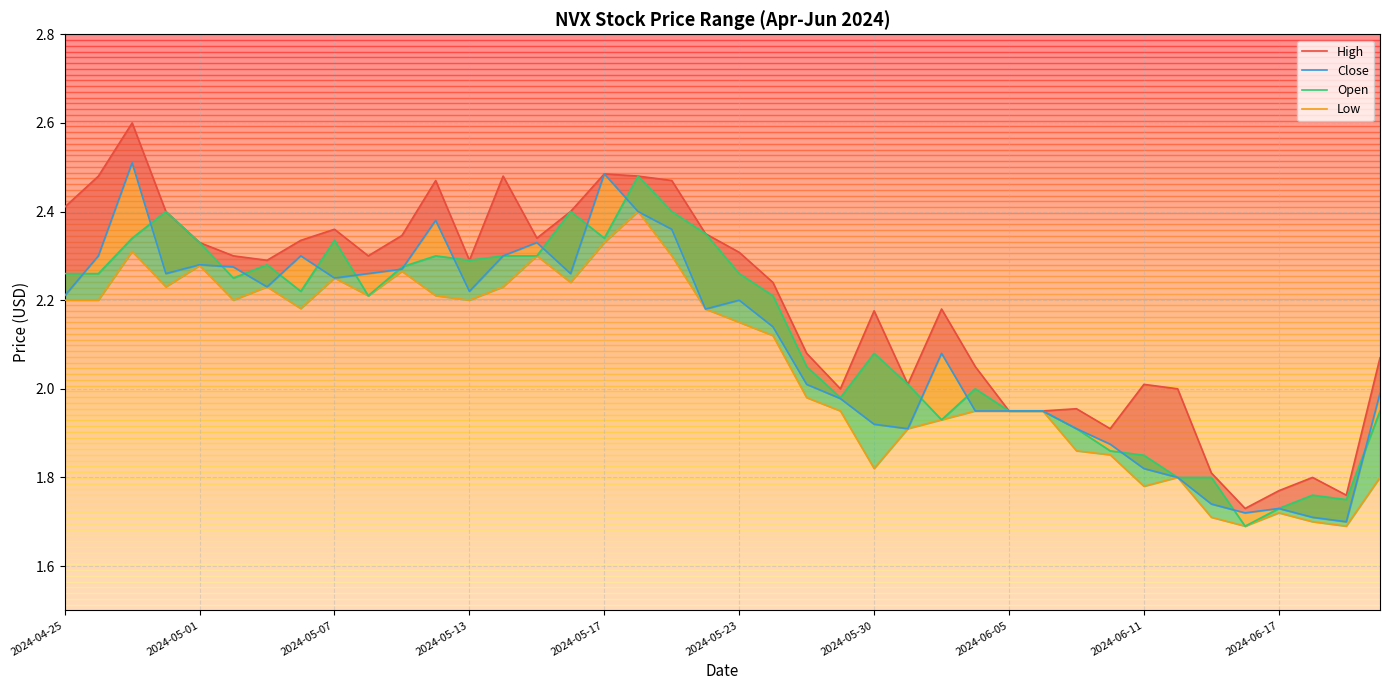

Is the value of High at 27 greater than the value of Low at 19?

No